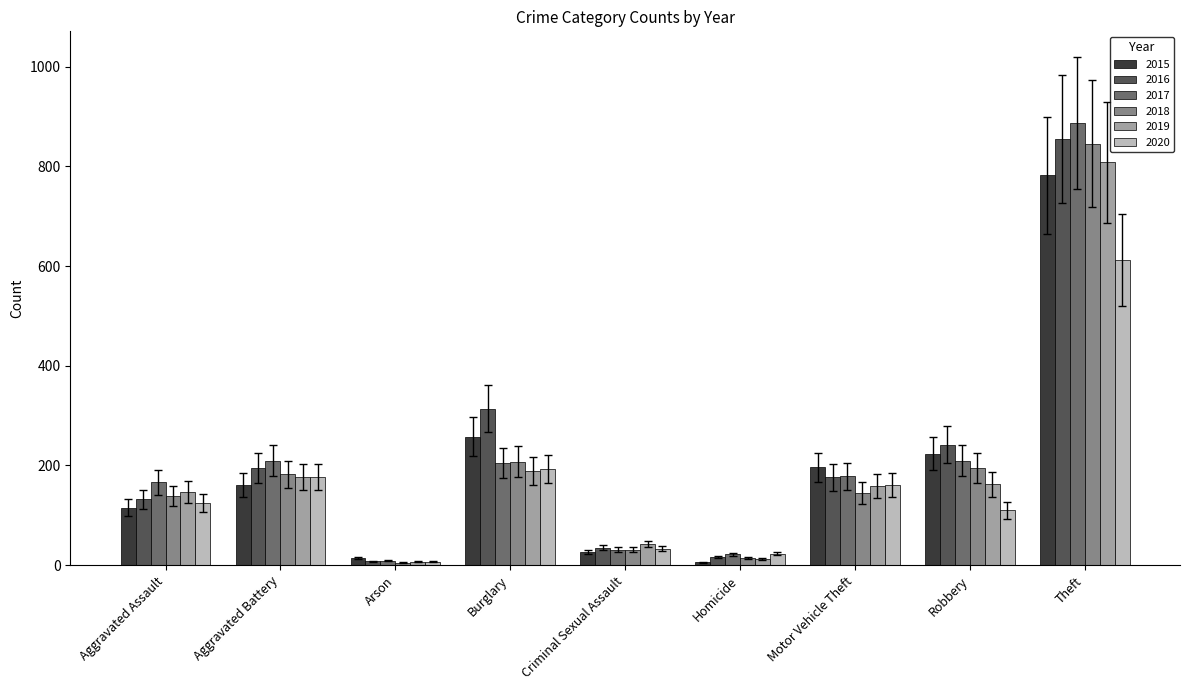

What position from the right is Homicide?

4